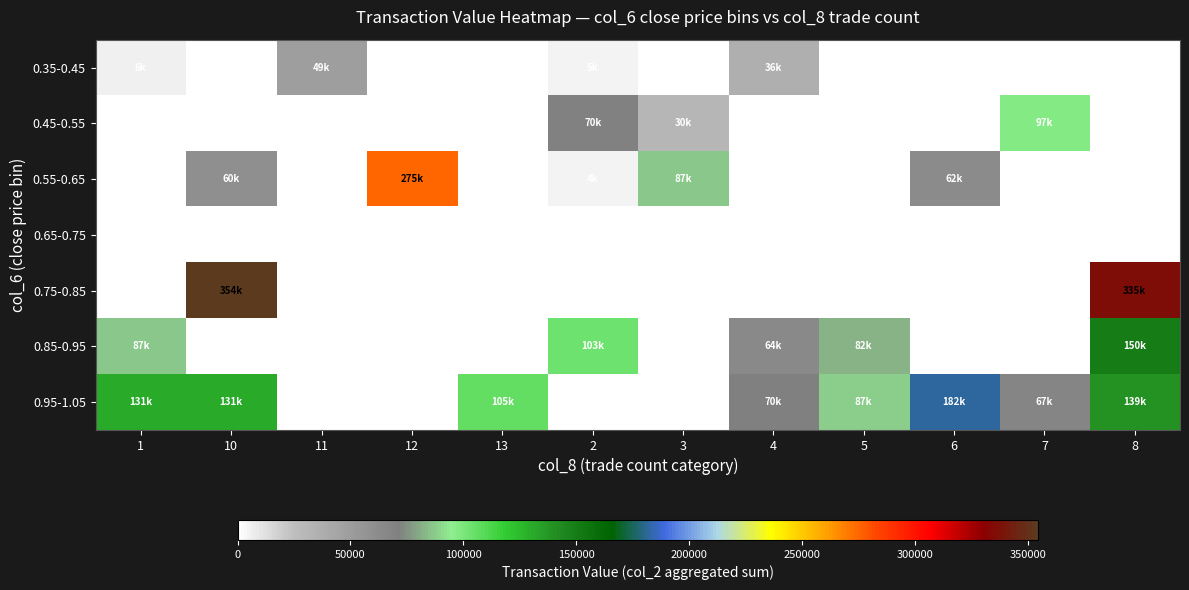

What is the spread (max minus min) of values at 10?

354590